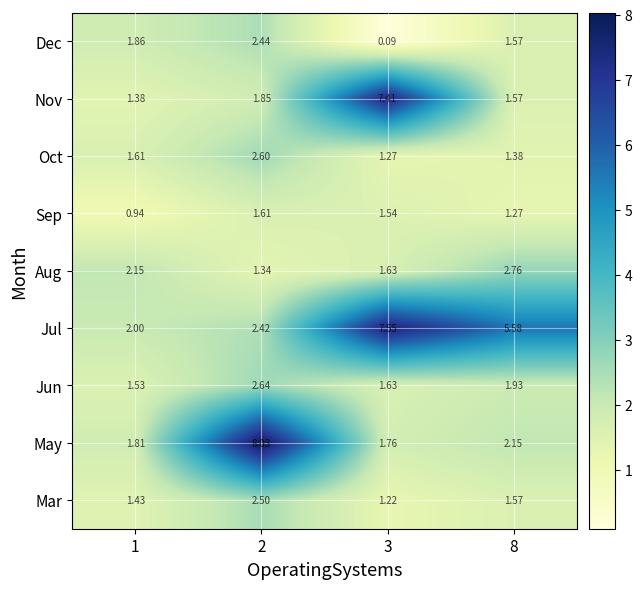

What is the total value across all series at 3?

24.1